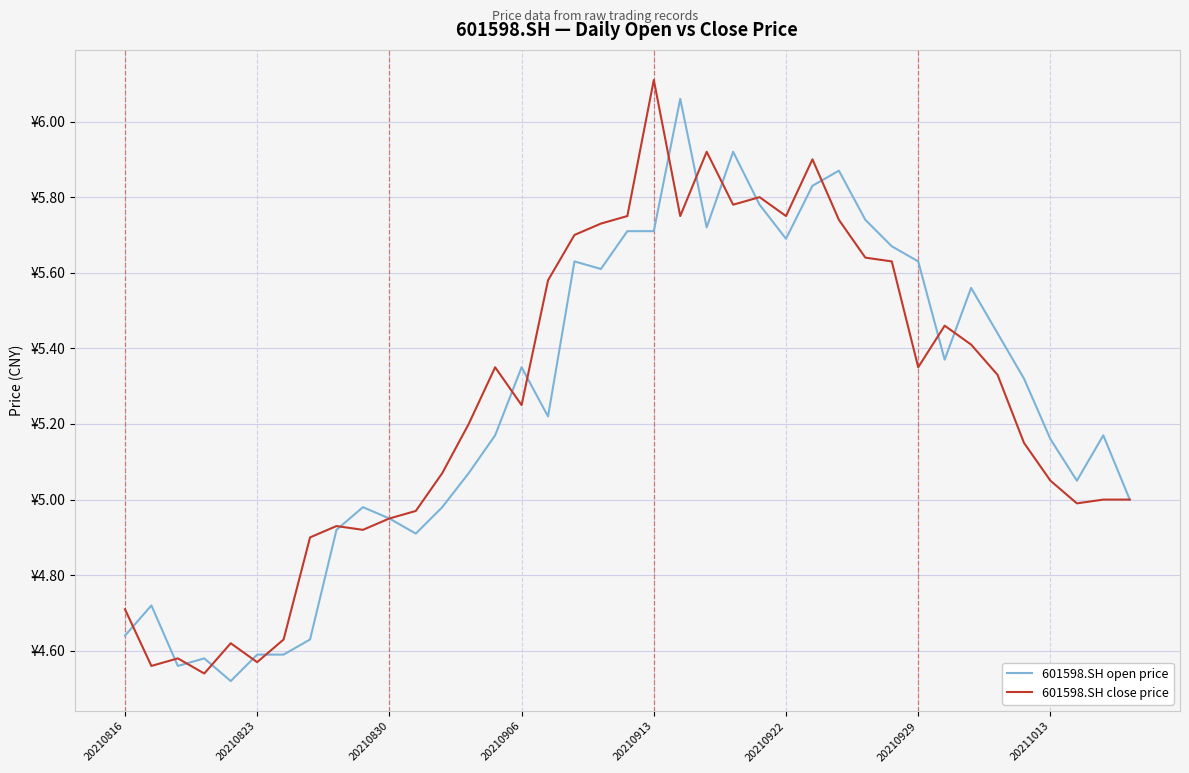

Is it true that open equals 4.9 at 11?

True